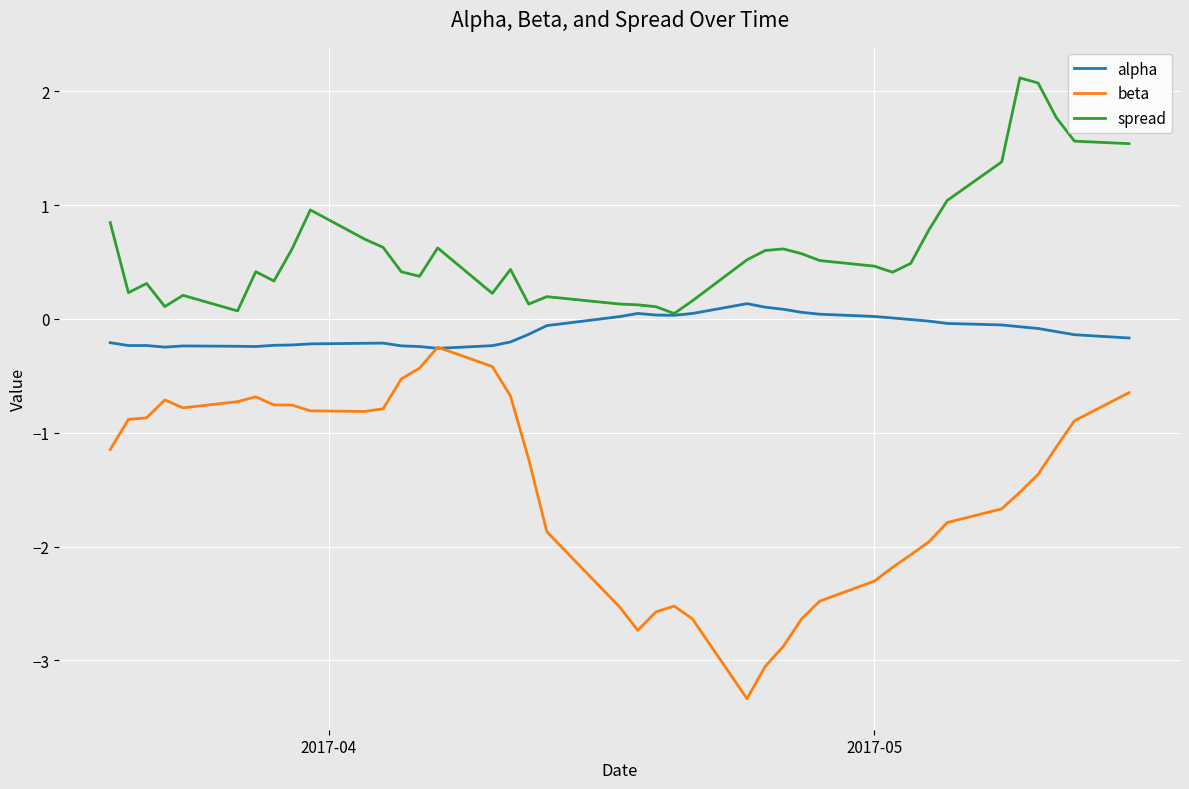

Rank the series by their maximum value, from highest to lowest.

spread, alpha, beta